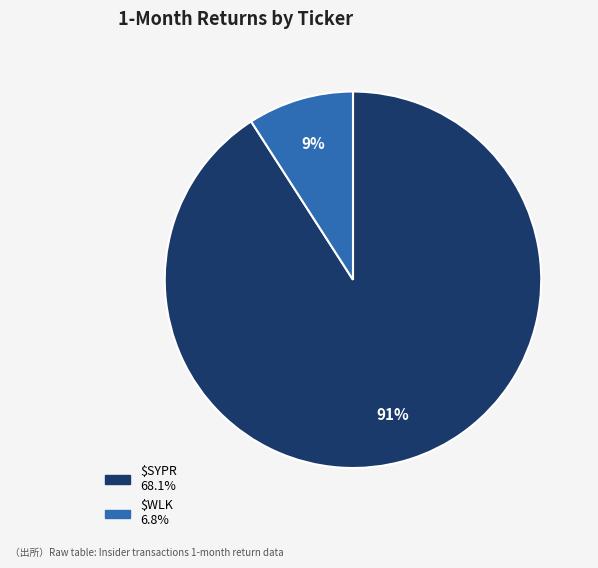

Is it true that $SYPR is 86% of the pie?

False